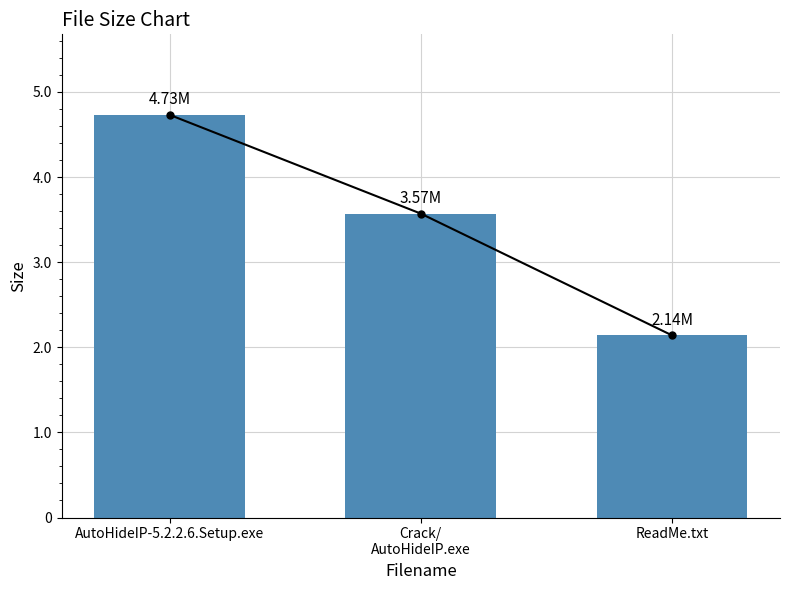

Reading left to right, list all the values displayed in this chart.

AutoHideIP-5.2.2.6.Setup.exe=4.7	Crack/
AutoHideIP.exe=3.6	ReadMe.txt=2.1